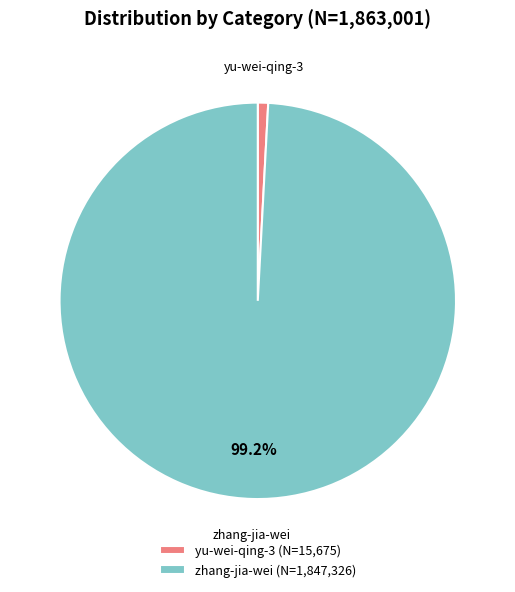

To the nearest percent, what percentage of the pie is yu-wei-qing-3?

1%